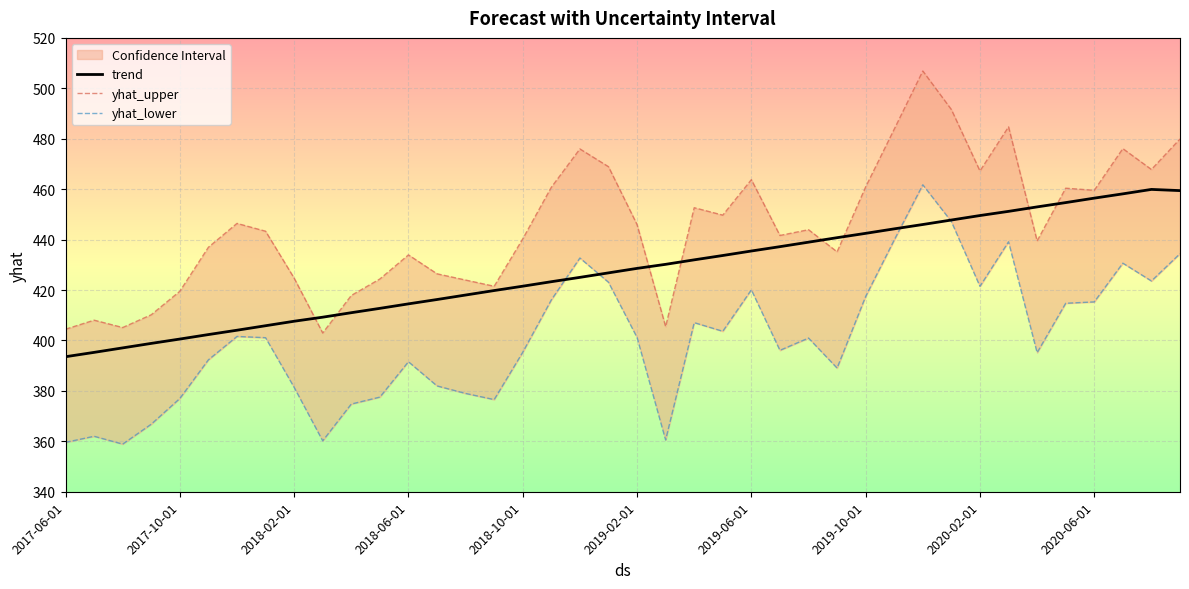

At how many categories does at least one series exceed 371?

40